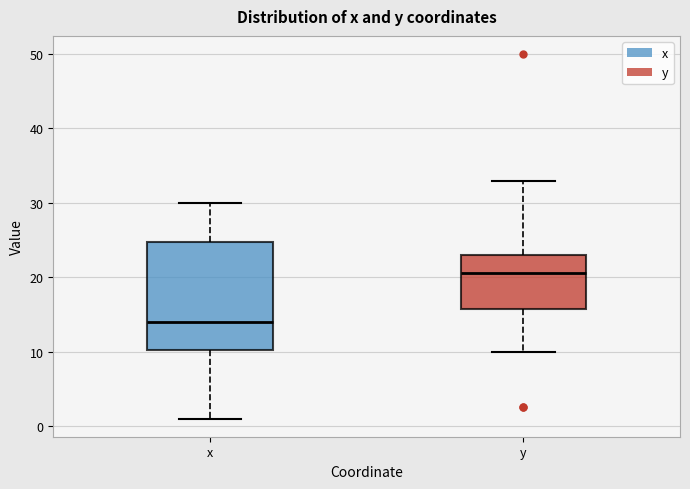

Reading left to right, read every box against the y-axis: the position of its median line, the range the box covers, and the ends of its whiskers. The values are not printed on the chart, so give them approximately, as read against the axis.

x: median 14, box 10 to 25, whiskers 1 to 30
y: median 21, box 16 to 23, whiskers 10 to 33